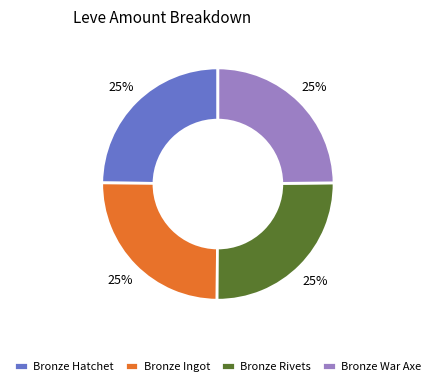

How many slices are in this pie chart?

4